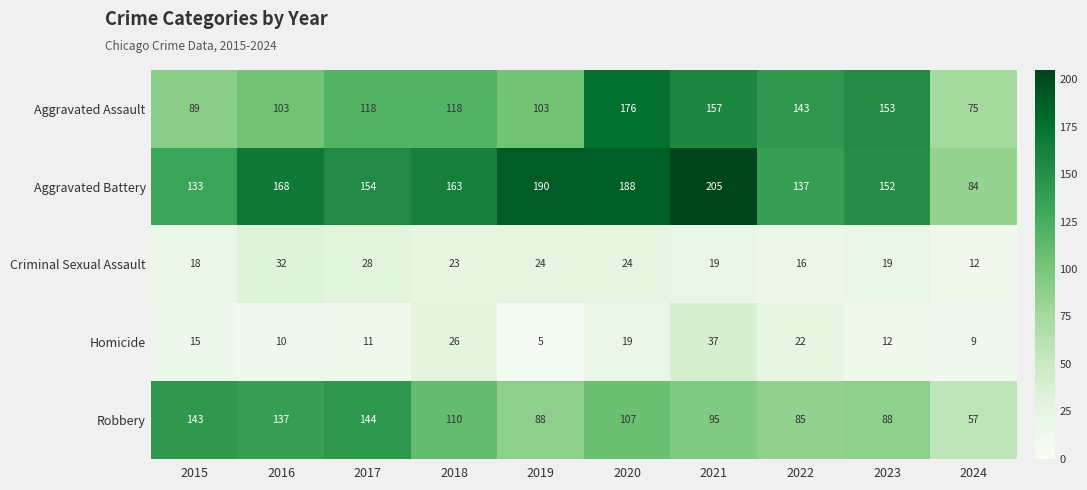

At which label does Aggravated Battery first exceed 163?

2016